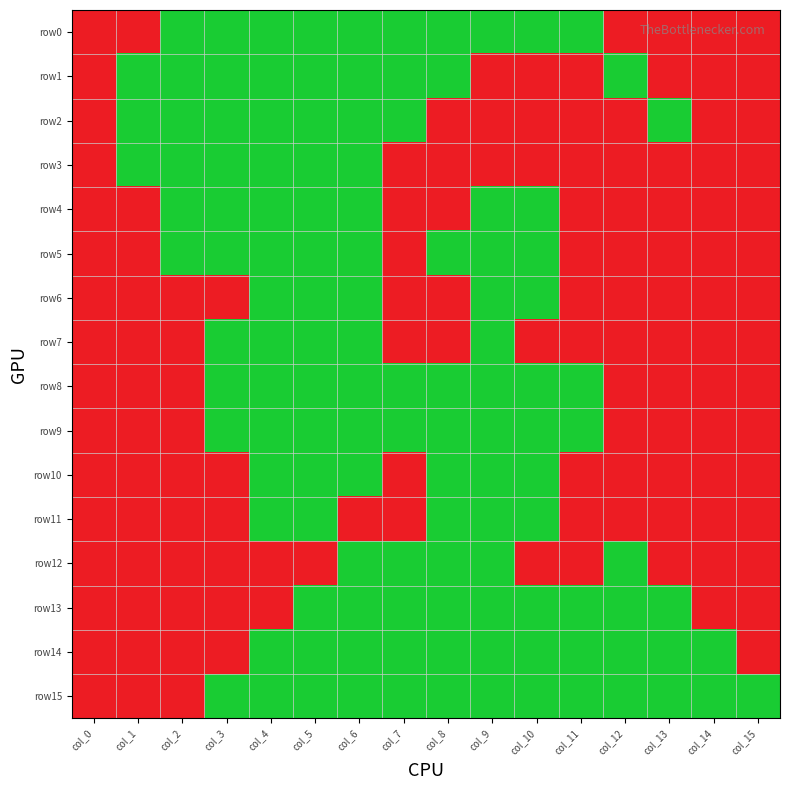

Reading left to right, transcribe all the data shown in this chart.

row0: col_0=0	col_1=0	col_2=1	col_3=1	col_4=1	col_5=1	col_6=1	col_7=1	col_8=1	col_9=1	col_10=1	col_11=1	col_12=0	col_13=0	col_14=0	col_15=0
row1: col_0=0	col_1=1	col_2=1	col_3=1	col_4=1	col_5=1	col_6=1	col_7=1	col_8=1	col_9=0	col_10=0	col_11=0	col_12=1	col_13=0	col_14=0	col_15=0
row2: col_0=0	col_1=1	col_2=1	col_3=1	col_4=1	col_5=1	col_6=1	col_7=1	col_8=0	col_9=0	col_10=0	col_11=0	col_12=0	col_13=1	col_14=0	col_15=0
row3: col_0=0	col_1=1	col_2=1	col_3=1	col_4=1	col_5=1	col_6=1	col_7=0	col_8=0	col_9=0	col_10=0	col_11=0	col_12=0	col_13=0	col_14=0	col_15=0
row4: col_0=0	col_1=0	col_2=1	col_3=1	col_4=1	col_5=1	col_6=1	col_7=0	col_8=0	col_9=1	col_10=1	col_11=0	col_12=0	col_13=0	col_14=0	col_15=0
row5: col_0=0	col_1=0	col_2=1	col_3=1	col_4=1	col_5=1	col_6=1	col_7=0	col_8=1	col_9=1	col_10=1	col_11=0	col_12=0	col_13=0	col_14=0	col_15=0
row6: col_0=0	col_1=0	col_2=0	col_3=0	col_4=1	col_5=1	col_6=1	col_7=0	col_8=0	col_9=1	col_10=1	col_11=0	col_12=0	col_13=0	col_14=0	col_15=0
row7: col_0=0	col_1=0	col_2=0	col_3=1	col_4=1	col_5=1	col_6=1	col_7=0	col_8=0	col_9=1	col_10=0	col_11=0	col_12=0	col_13=0	col_14=0	col_15=0
row8: col_0=0	col_1=0	col_2=0	col_3=1	col_4=1	col_5=1	col_6=1	col_7=1	col_8=1	col_9=1	col_10=1	col_11=1	col_12=0	col_13=0	col_14=0	col_15=0
row9: col_0=0	col_1=0	col_2=0	col_3=1	col_4=1	col_5=1	col_6=1	col_7=1	col_8=1	col_9=1	col_10=1	col_11=1	col_12=0	col_13=0	col_14=0	col_15=0
row10: col_0=0	col_1=0	col_2=0	col_3=0	col_4=1	col_5=1	col_6=1	col_7=0	col_8=1	col_9=1	col_10=1	col_11=0	col_12=0	col_13=0	col_14=0	col_15=0
row11: col_0=0	col_1=0	col_2=0	col_3=0	col_4=1	col_5=1	col_6=0	col_7=0	col_8=1	col_9=1	col_10=1	col_11=0	col_12=0	col_13=0	col_14=0	col_15=0
row12: col_0=0	col_1=0	col_2=0	col_3=0	col_4=0	col_5=0	col_6=1	col_7=1	col_8=1	col_9=1	col_10=0	col_11=0	col_12=1	col_13=0	col_14=0	col_15=0
row13: col_0=0	col_1=0	col_2=0	col_3=0	col_4=0	col_5=1	col_6=1	col_7=1	col_8=1	col_9=1	col_10=1	col_11=1	col_12=1	col_13=1	col_14=0	col_15=0
row14: col_0=0	col_1=0	col_2=0	col_3=0	col_4=1	col_5=1	col_6=1	col_7=1	col_8=1	col_9=1	col_10=1	col_11=1	col_12=1	col_13=1	col_14=1	col_15=0
row15: col_0=0	col_1=0	col_2=0	col_3=1	col_4=1	col_5=1	col_6=1	col_7=1	col_8=1	col_9=1	col_10=1	col_11=1	col_12=1	col_13=1	col_14=1	col_15=1